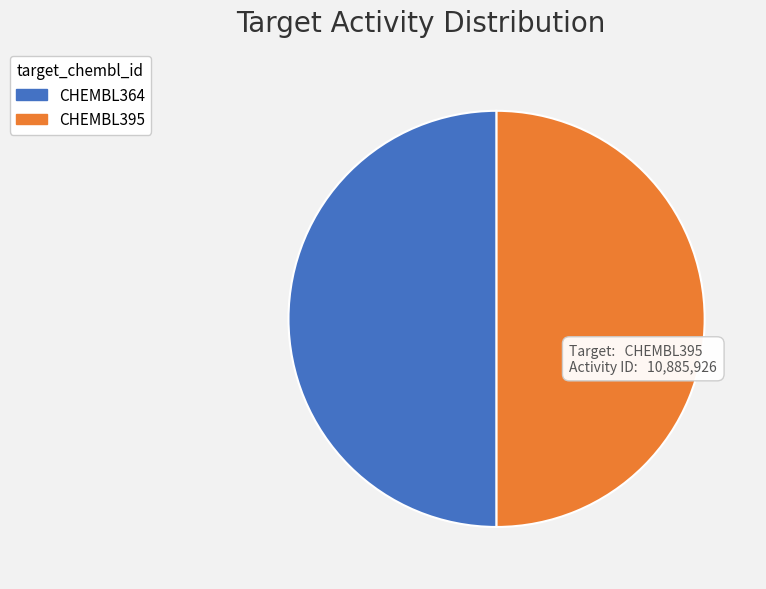

The CHEMBL395 slice represents 50% of the pie. True or false?

True